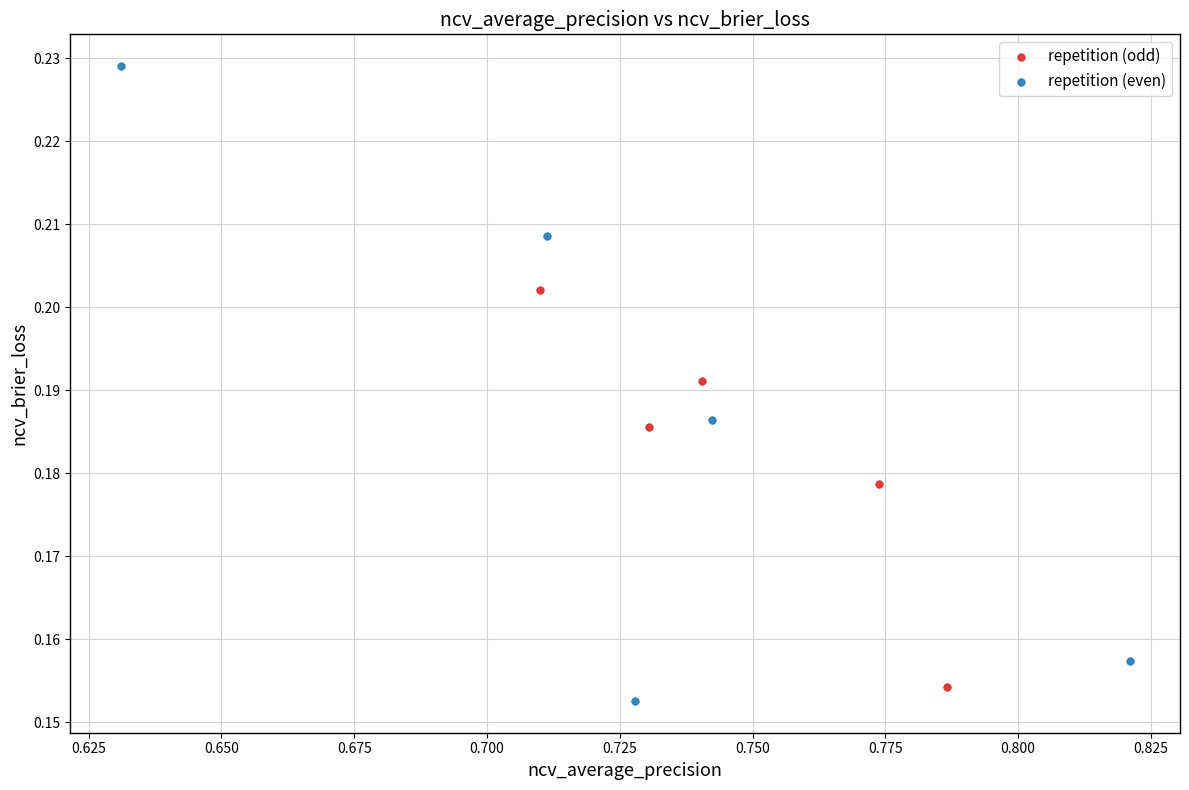

Which series has the largest Y range (max minus min)?

repetition (even)